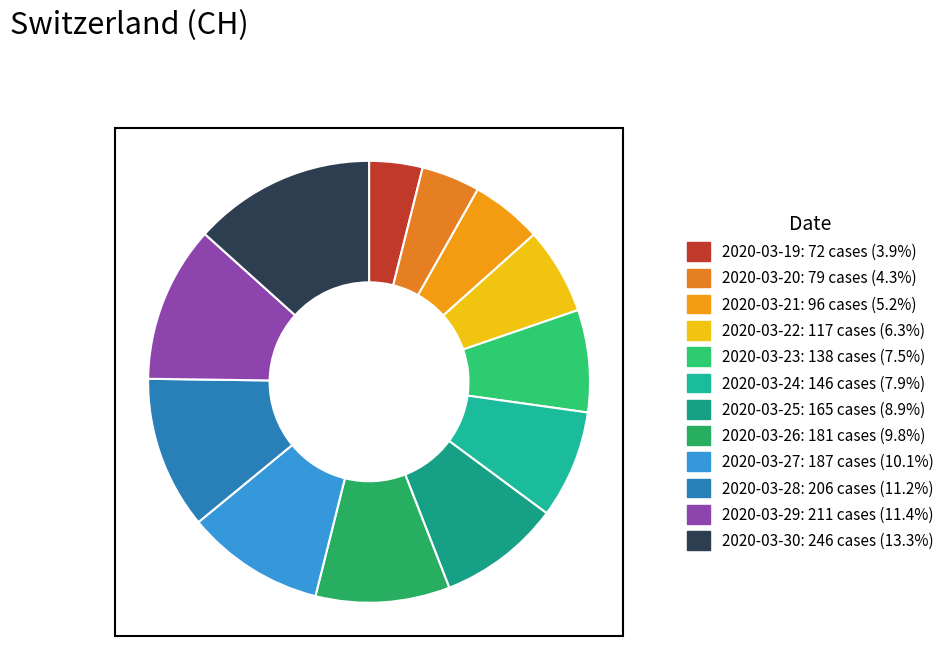

How many segments does this pie chart have?

12